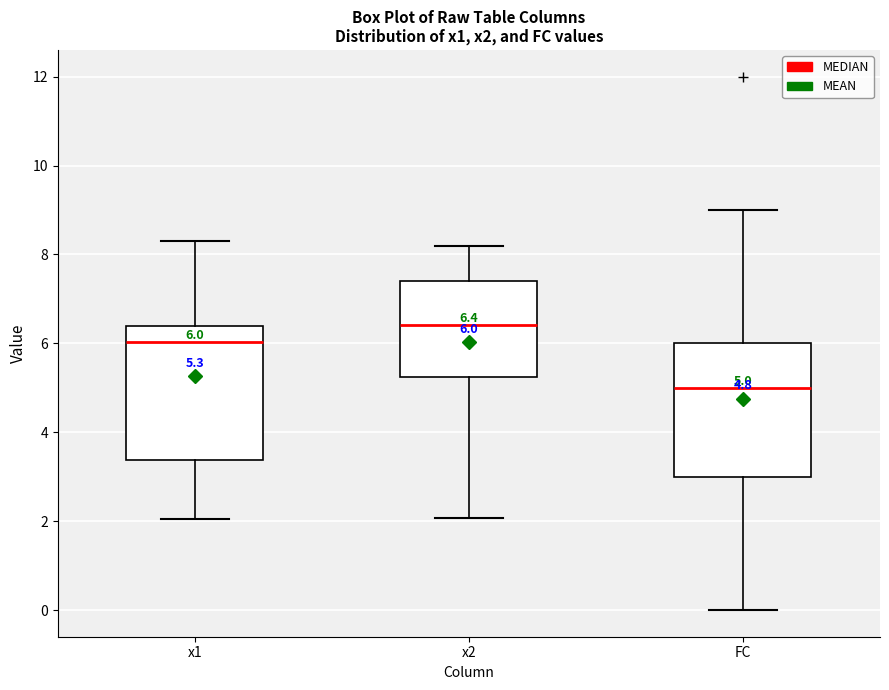

Which box has the lowest median line?

FC